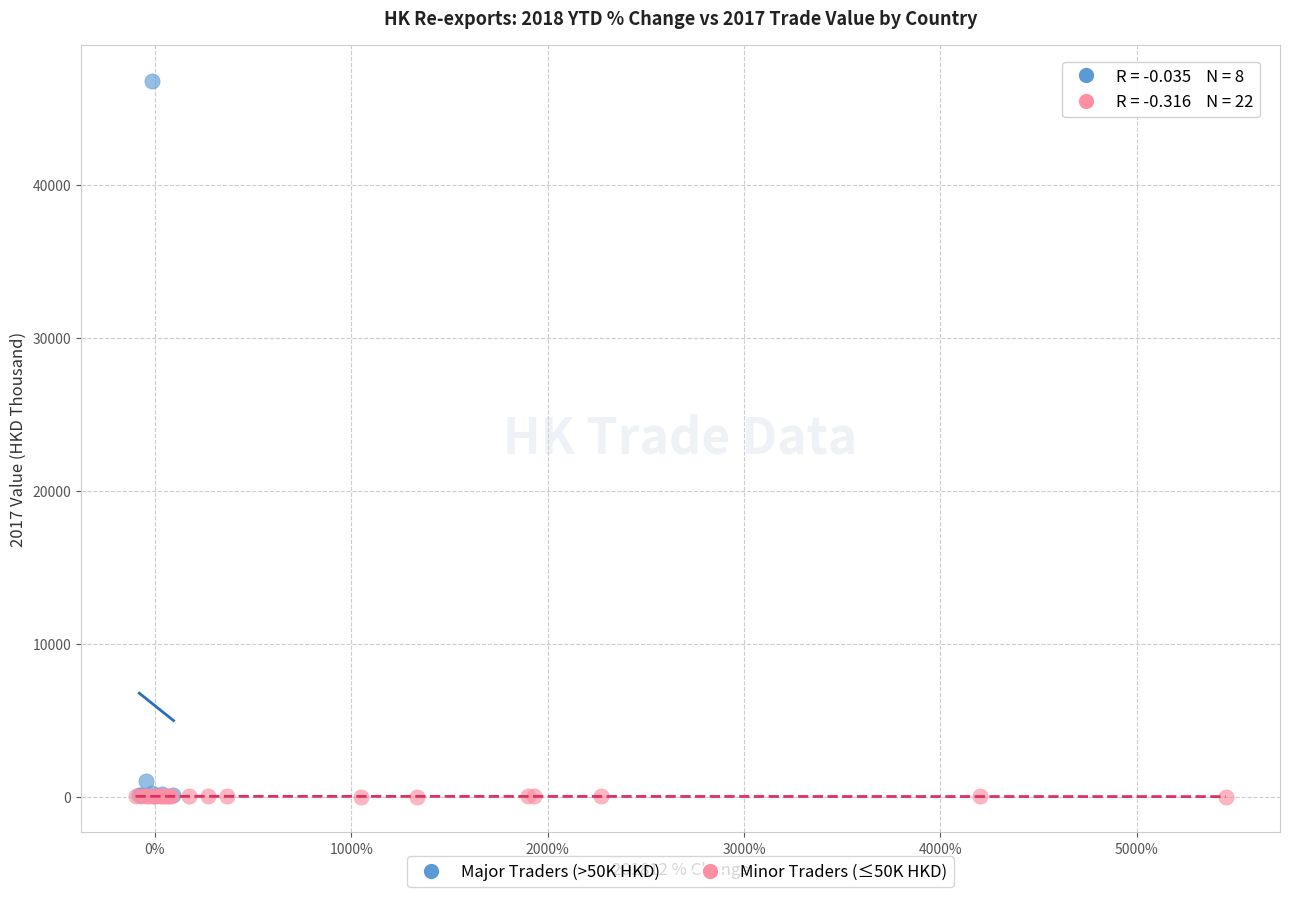

Which series contains the highest Y value?

Major Traders (>50K HKD)